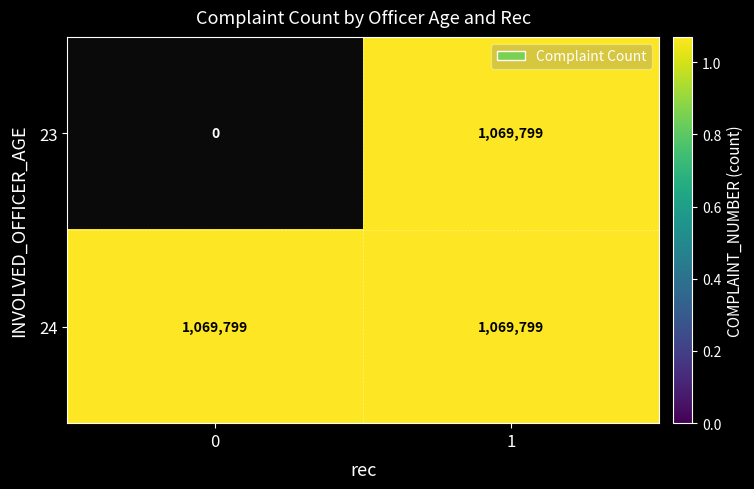

What is the sum of the 24 values at 0 and 1?

2139598